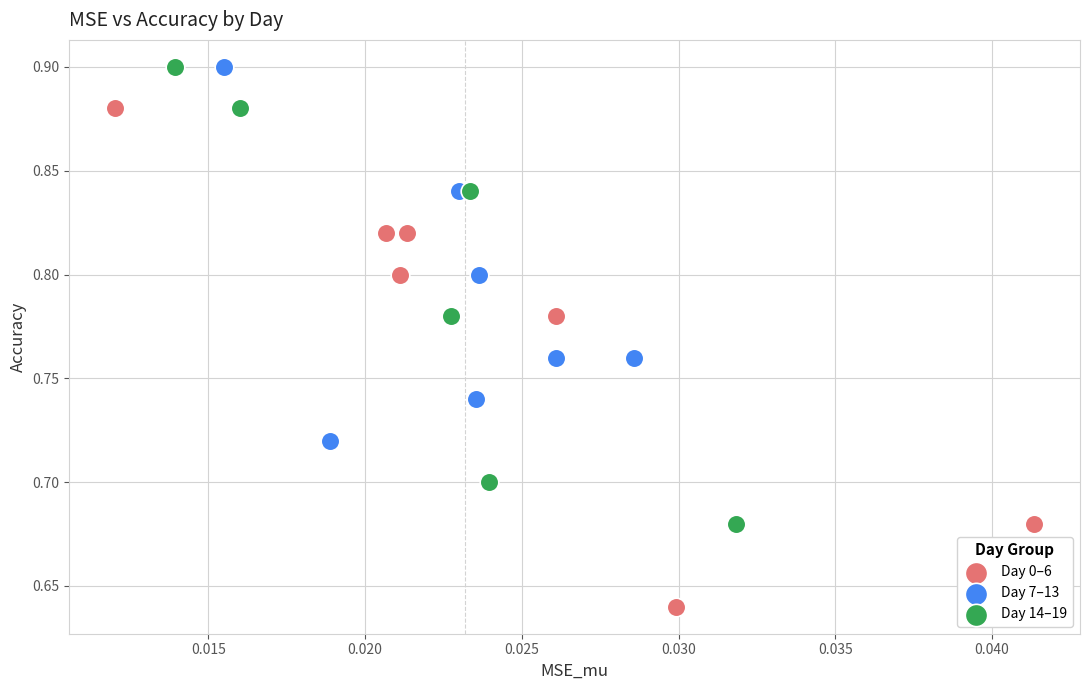

Which series contains the lowest Y value?

Day 0–6